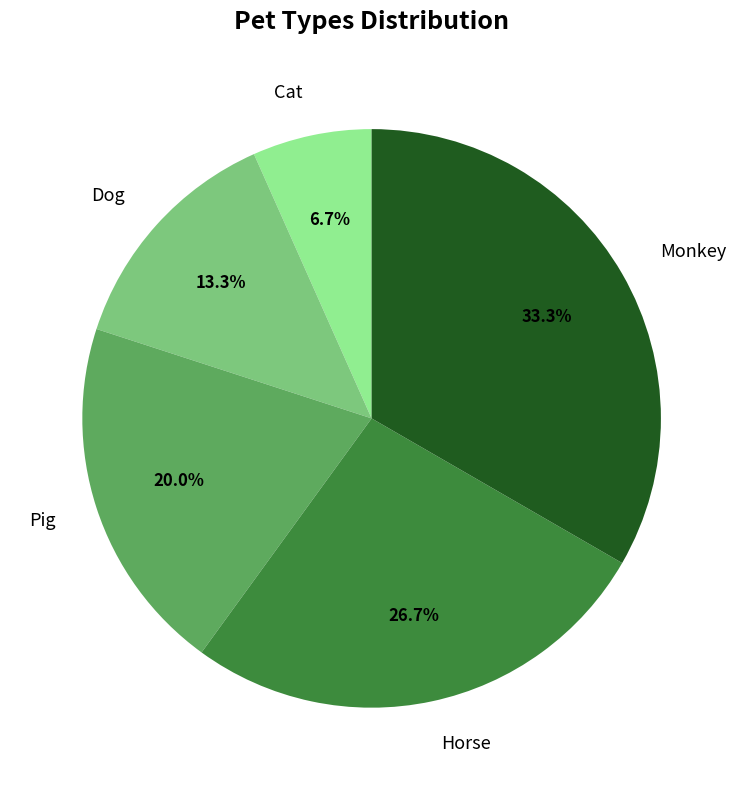

Combined, do Dog and Cat account for over 50%?

No